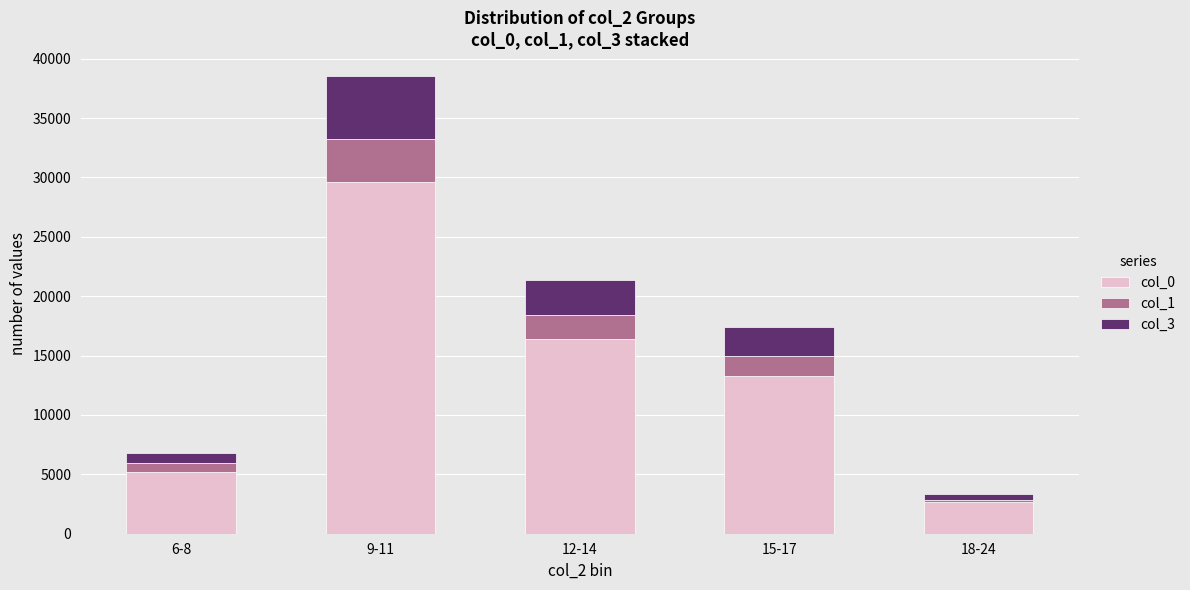

Which category has the lowest value in the col_0 series?

18-24